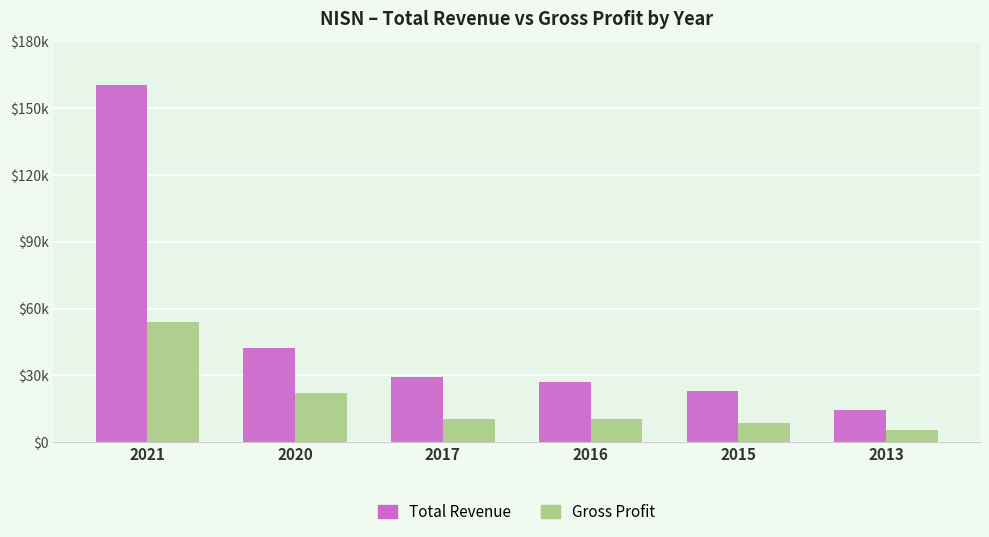

Rank the series by their average value, from highest to lowest.

Total Revenue, Gross Profit